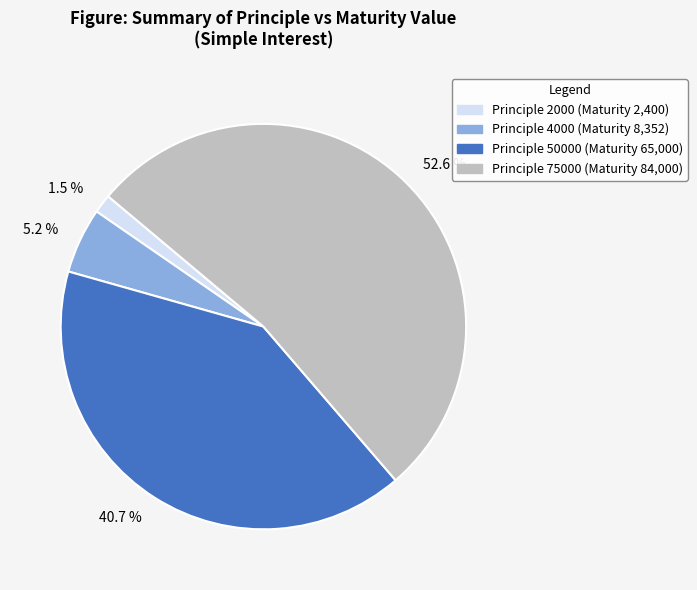

Is there any slice that represents more than half of the pie?

Yes